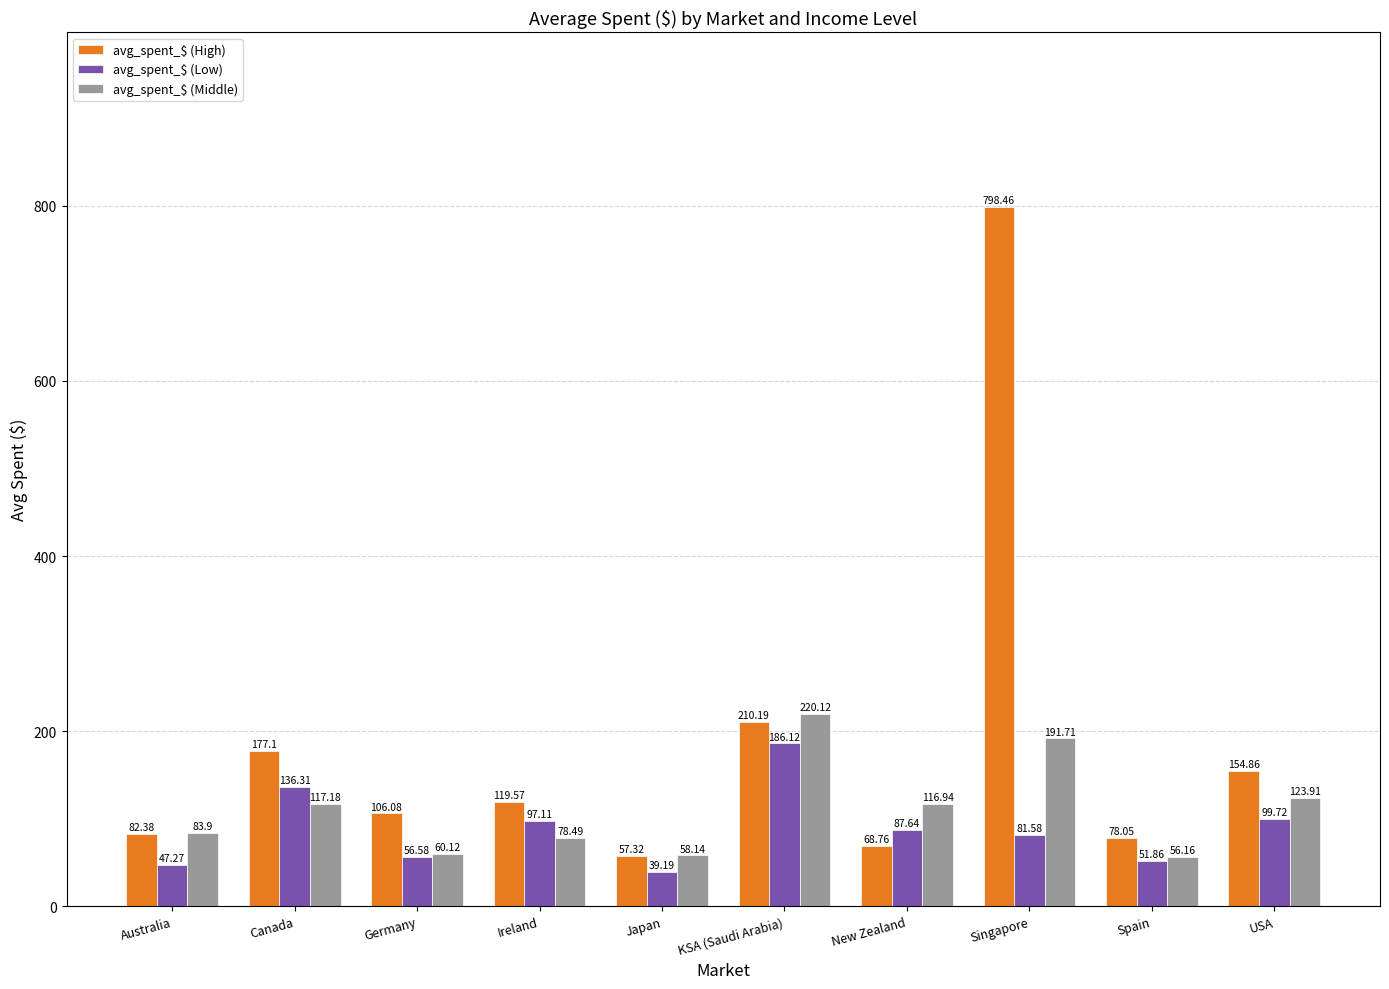

What position from the left is Ireland?

4